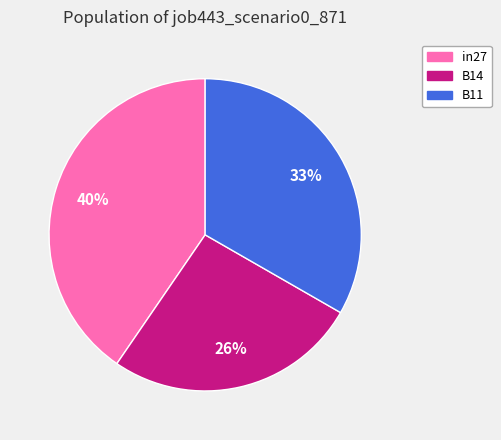

Do in27 and B14 together represent more than half of the pie?

Yes